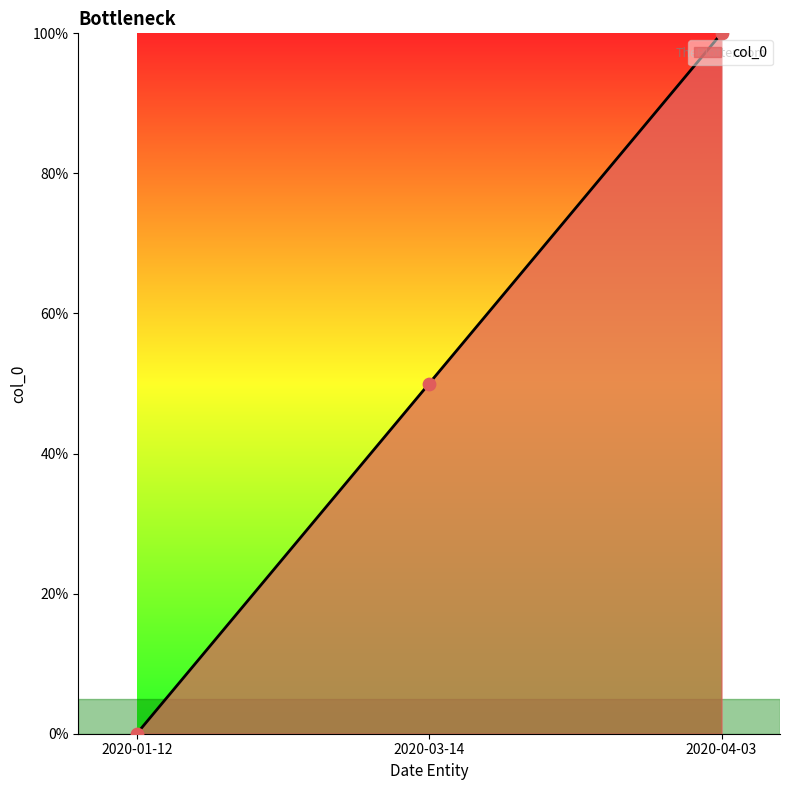

Is this an area chart (filled region under the line)?

Yes